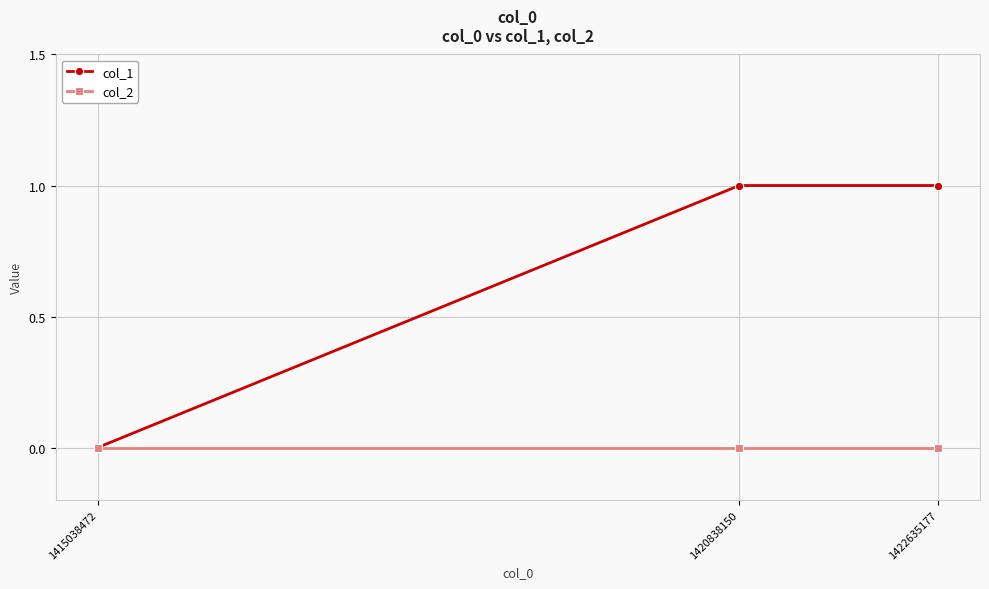

Which series has the largest total across all categories?

col_1